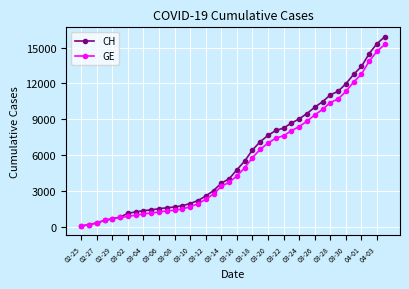

Which series has the widest spread of values?

CH